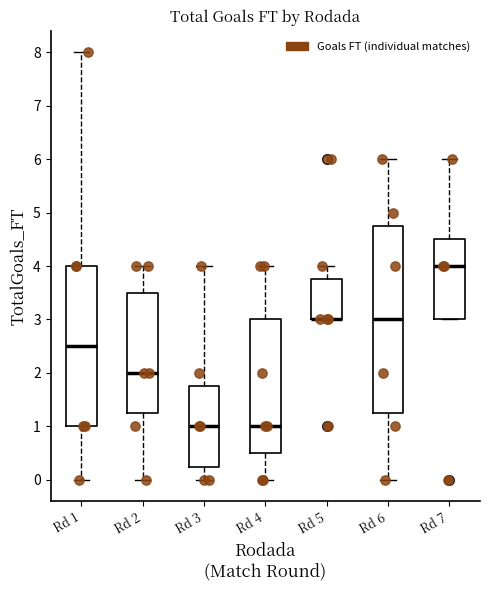

Where is the upper edge of the box for Rd 5 on the y-axis? The values are not printed on the chart, so give them approximately, as read against the axis.

3.8